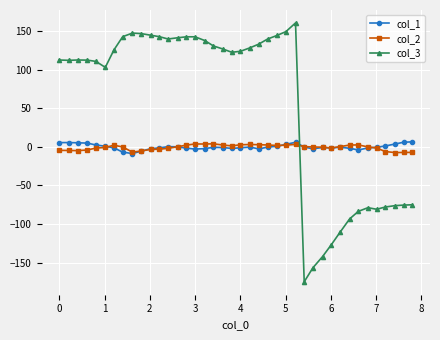

What is the minimum value for col_1?

-8.7